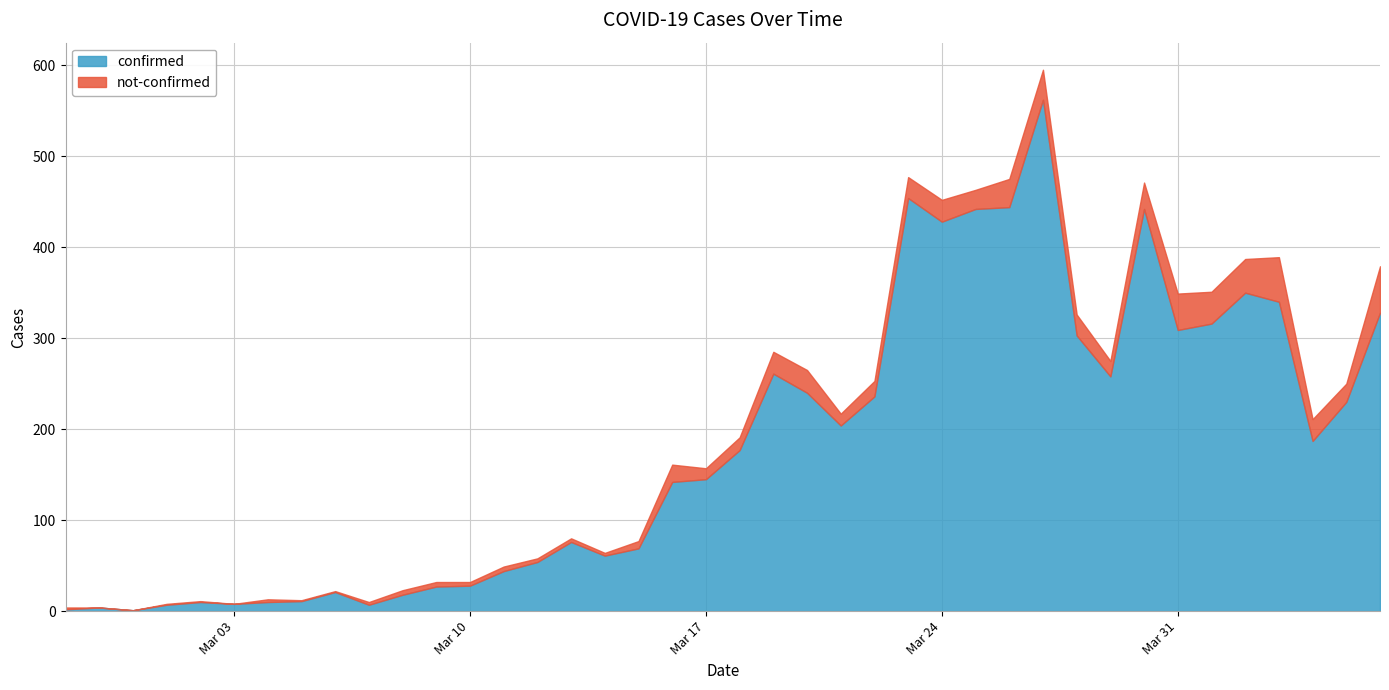

List the series in order of their overall mean, lowest first.

not-confirmed, confirmed